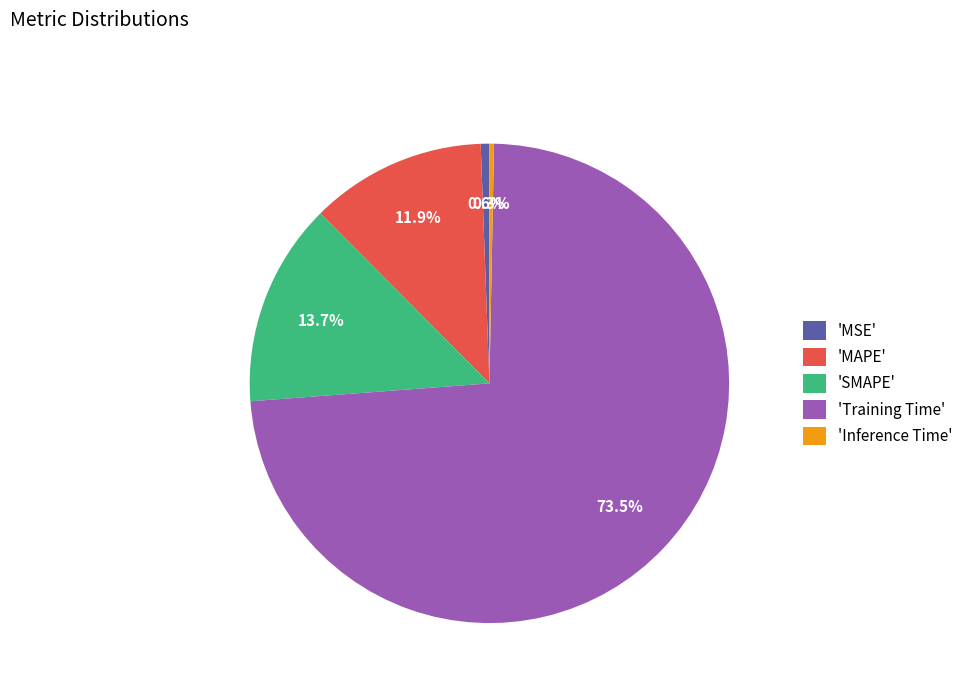

What is the largest slice in the pie chart?

'Training Time'